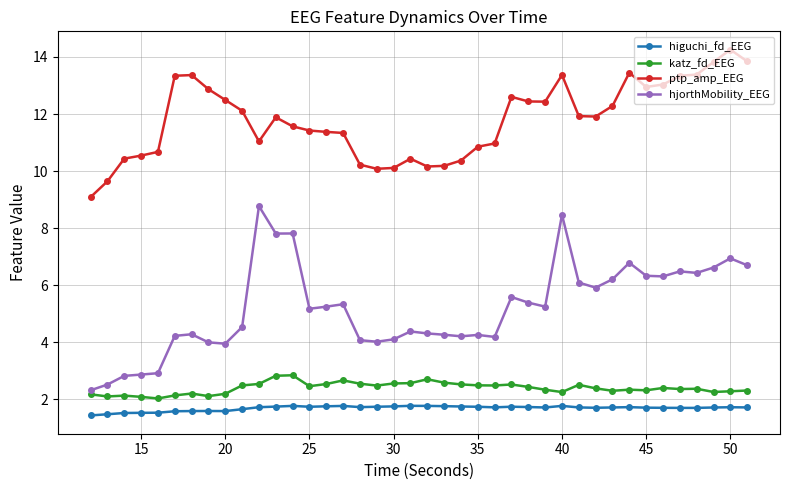

What is the smallest value displayed?

1.4